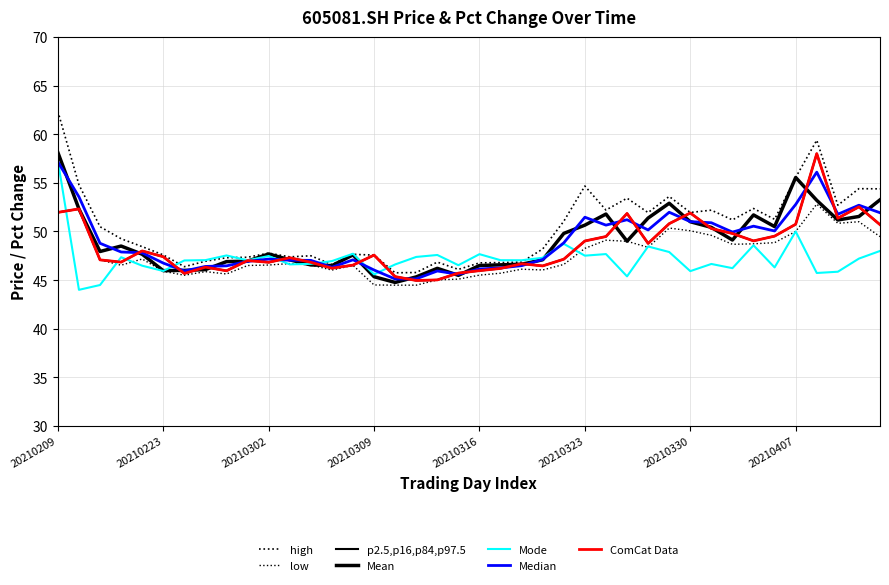

Does the chart display data point markers on the line(s)?

No